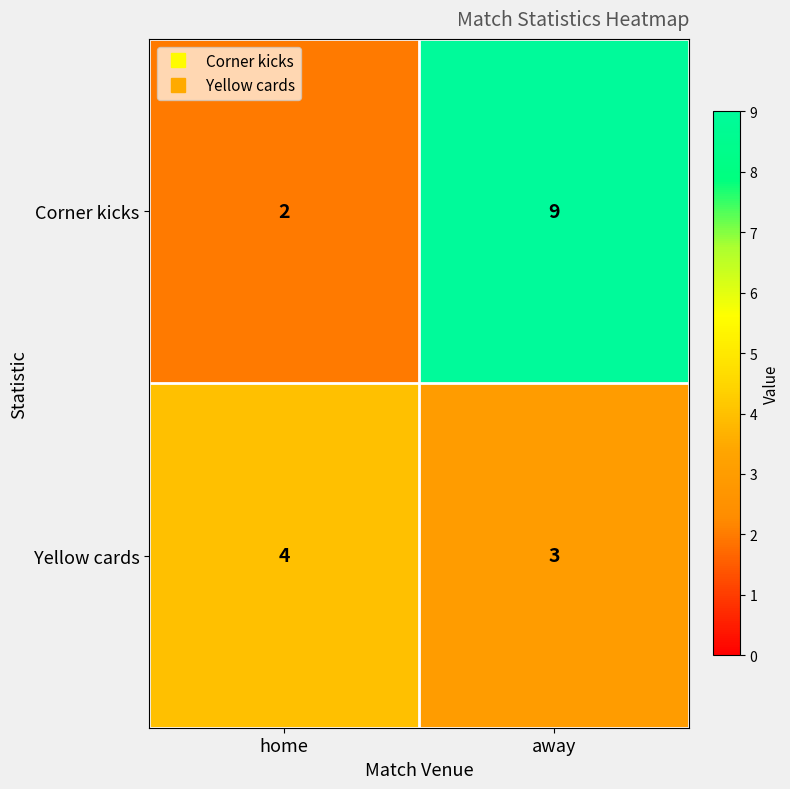

The value of Corner kicks at away is 5. True or false?

False